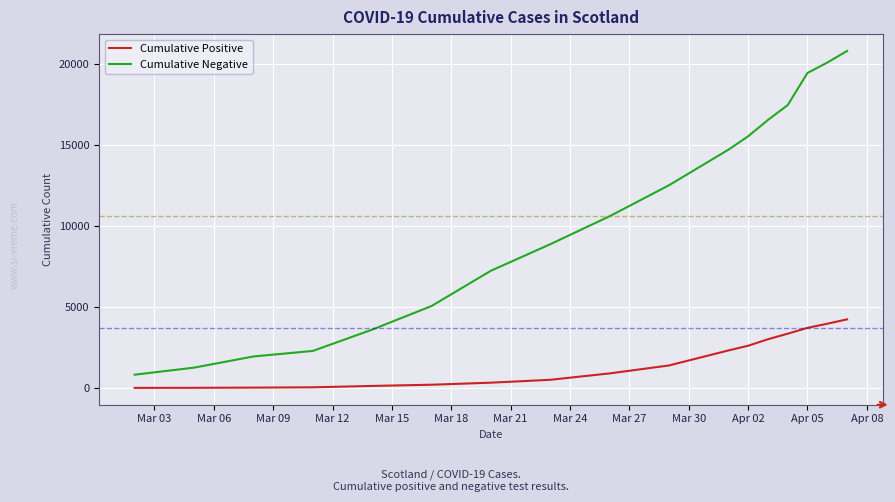

Which series has the widest spread of values?

Cumulative Negative